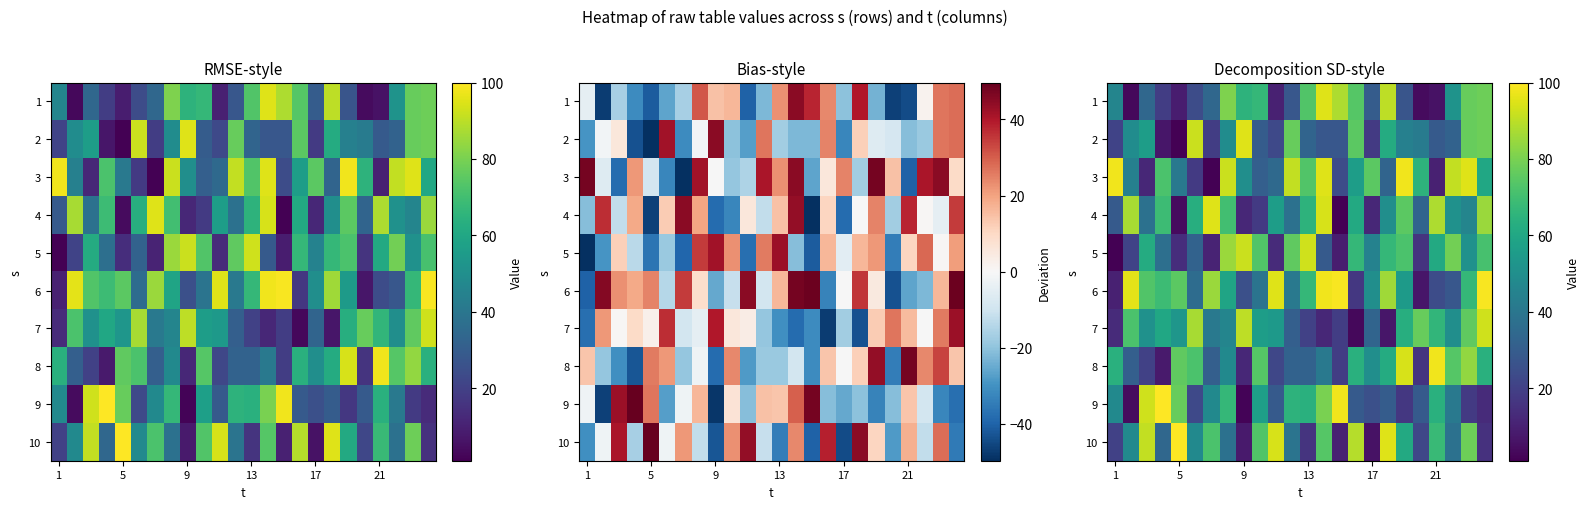

At how many categories does at least one series exceed 40?

24